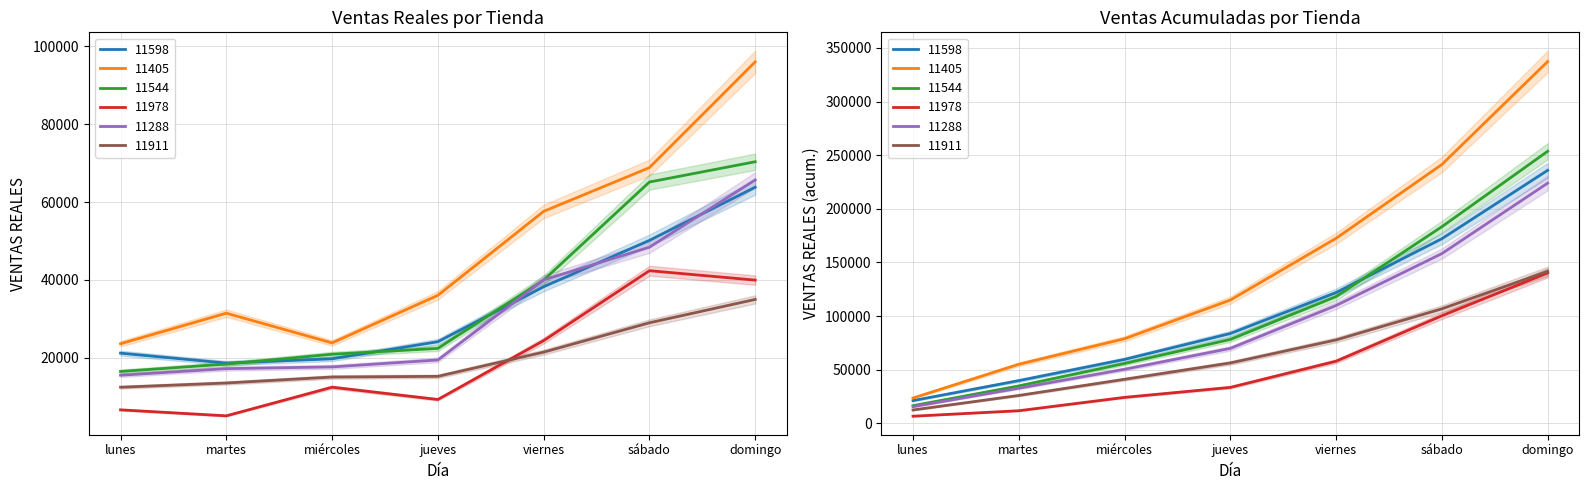

At which label is 11544 closest to 43422?

viernes